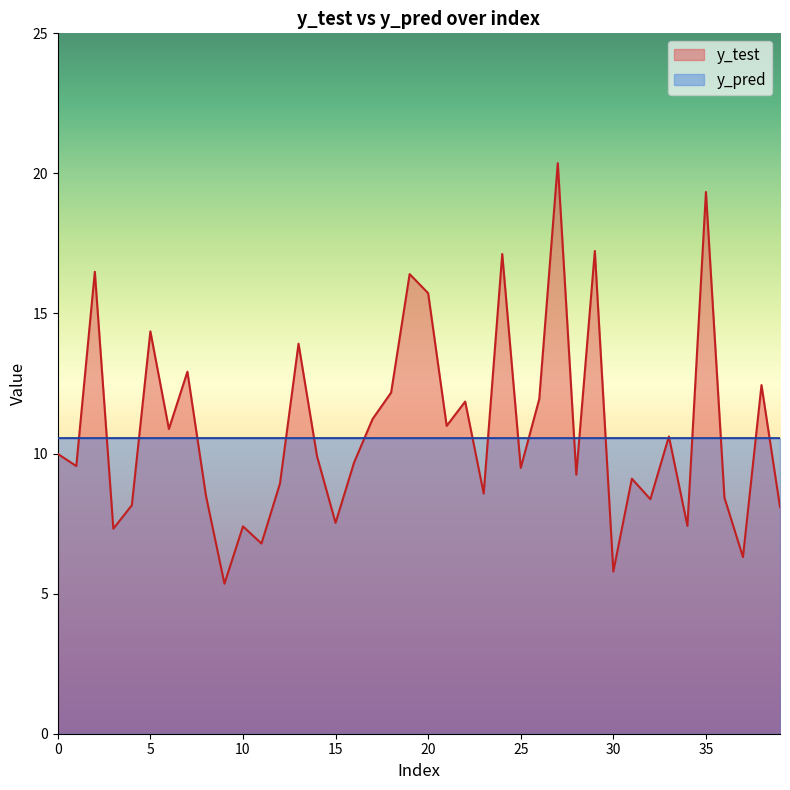

Rank the series at 36 from highest to lowest value.

y_pred, y_test